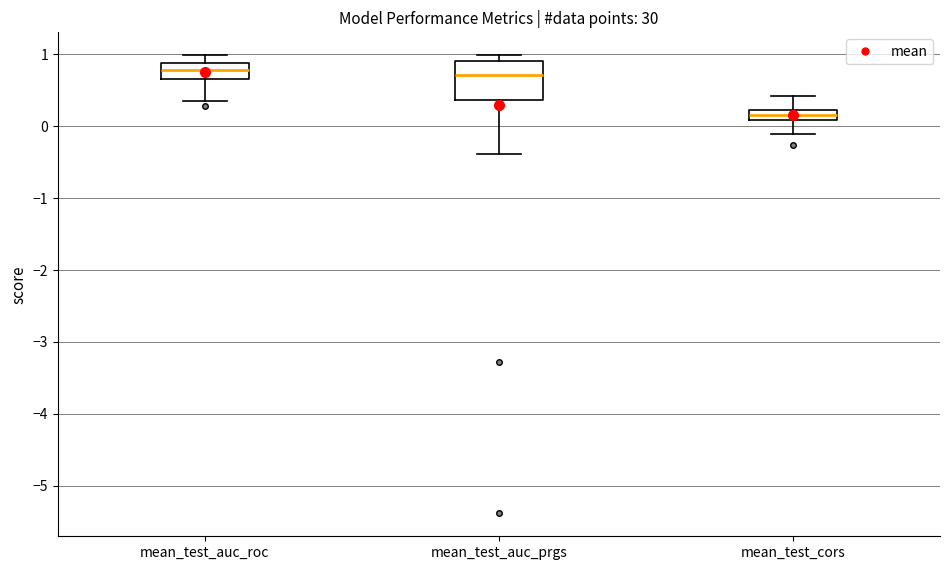

Where does the median line of the box for mean_test_auc_prgs sit on the y-axis? The values are not printed on the chart, so give them approximately, as read against the axis.

0.7